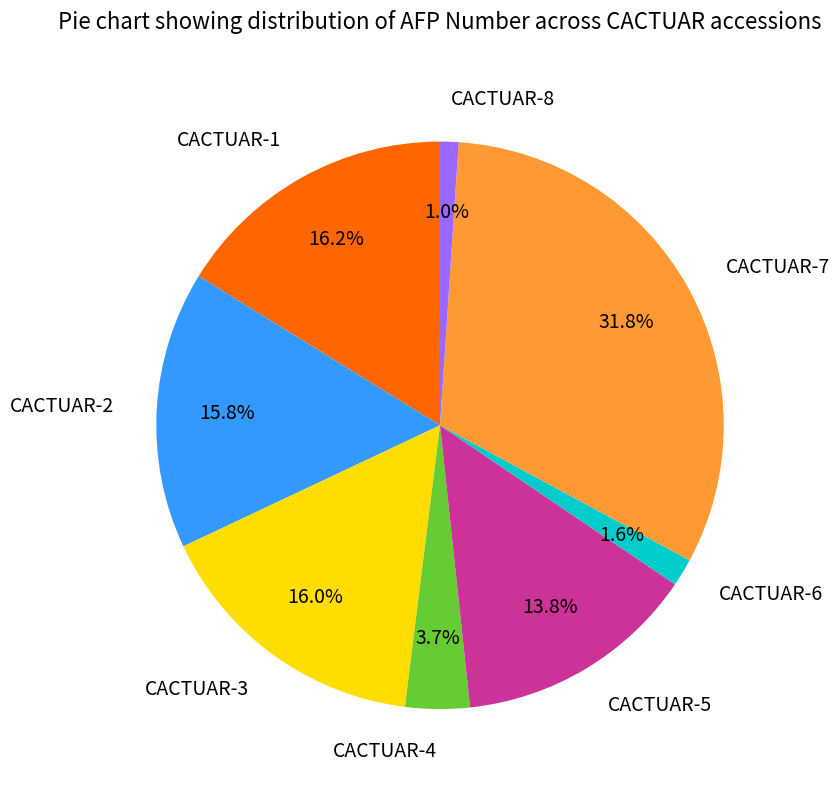

To the nearest percent, what is the combined percentage of CACTUAR-8 and CACTUAR-5?

15%